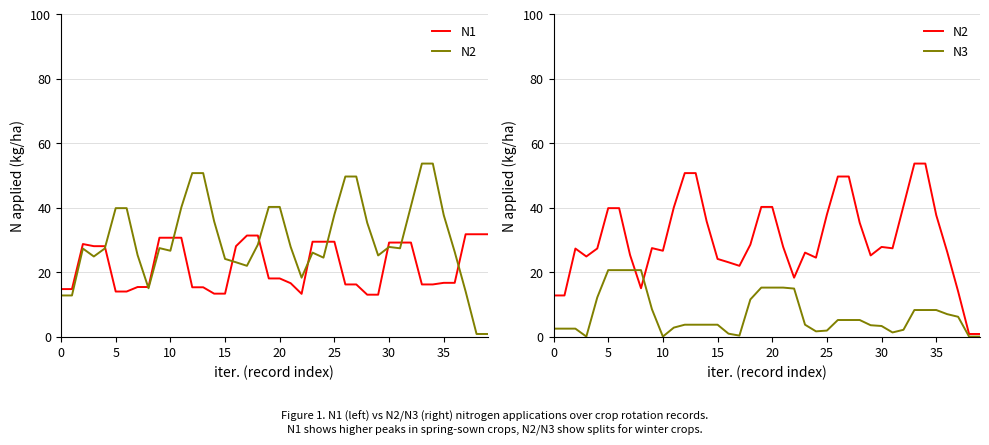

What is the total value across all series at 18?

71.4